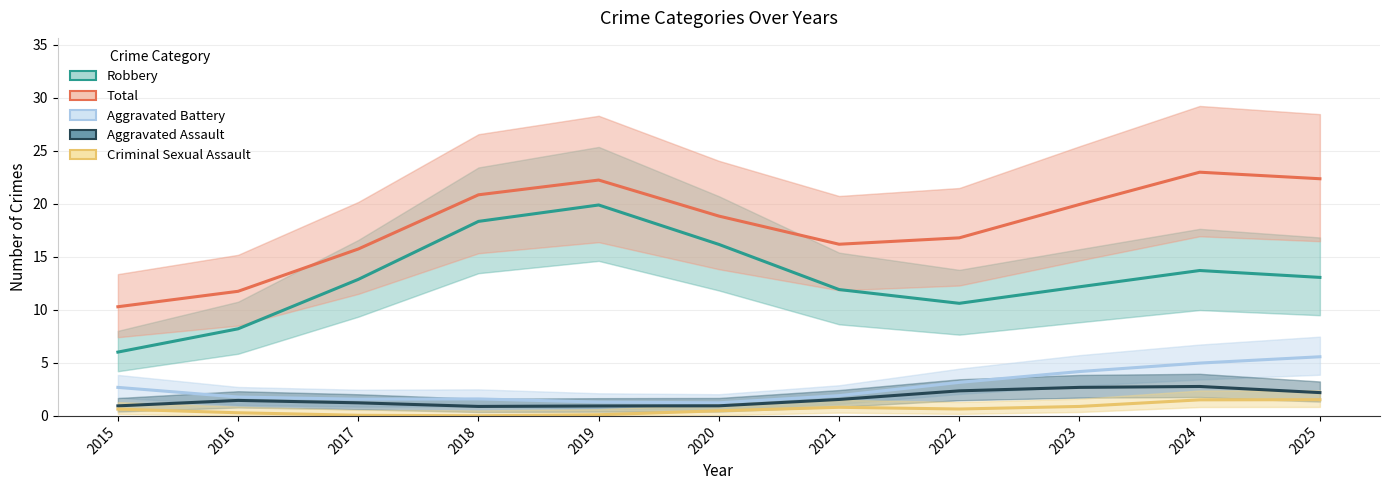

The Aggravated Battery series shows 2.3 at 2017. True or false?

False